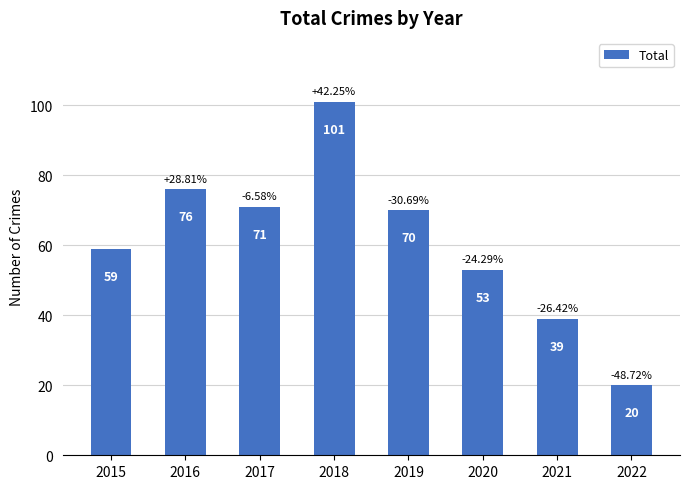

How many series are shown in this chart?

1